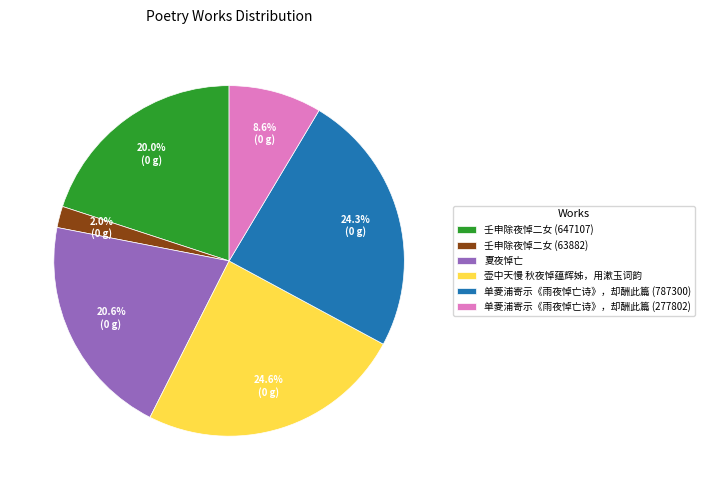

Is it true that 壶中天慢 秋夜悼蕴辉姊，用漱玉词韵 is 18% of the pie?

False